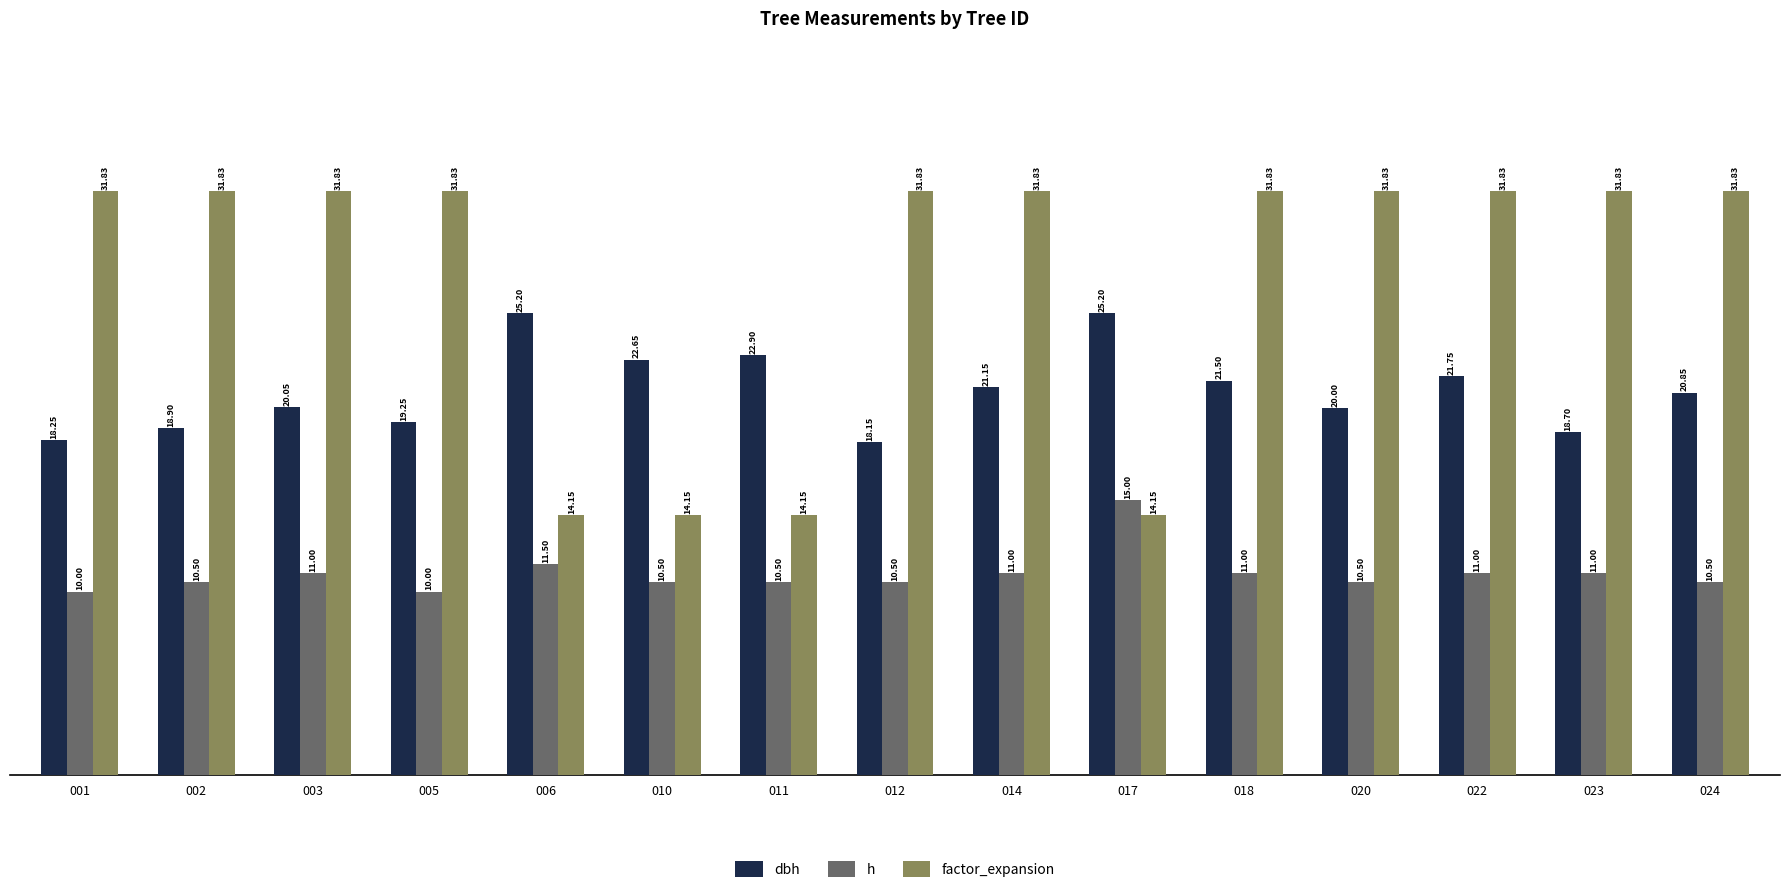

At how many categories does at least one series exceed 10?

15